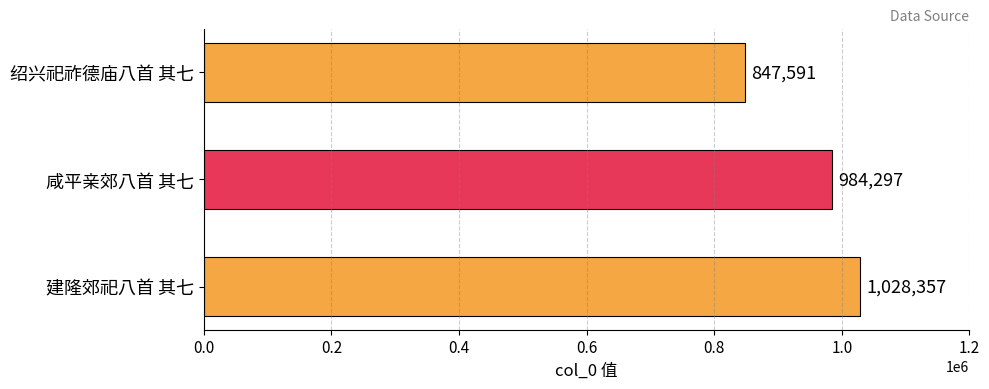

Which has a higher value, 绍兴祀祚德庙八首 其七 or 建隆郊祀八首 其七?

建隆郊祀八首 其七